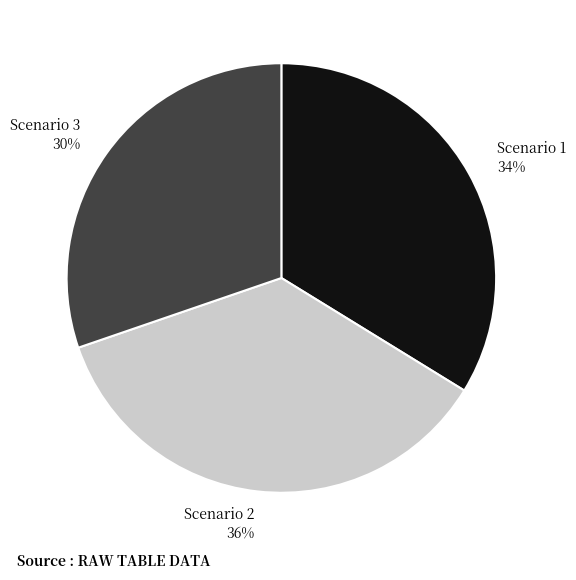

Between Scenario 3 and Scenario 2, which is larger?

Scenario 2